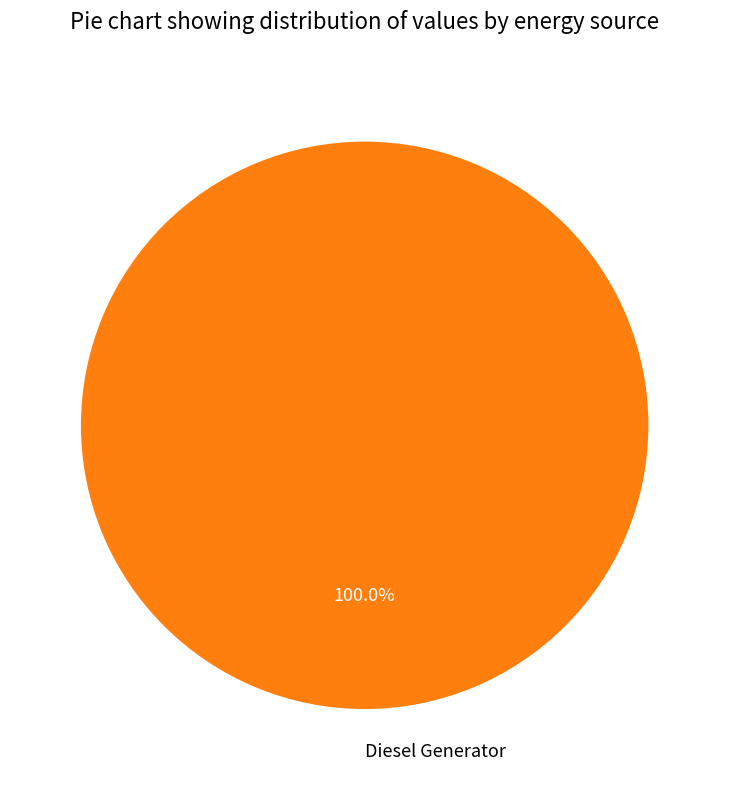

Does any single category account for the majority?

Yes